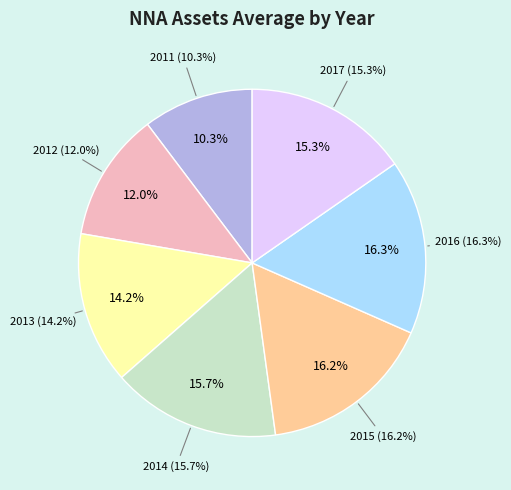

Rank the categories by value from highest to lowest.

2016, 2015, 2014, 2017, 2013, 2012, 2011